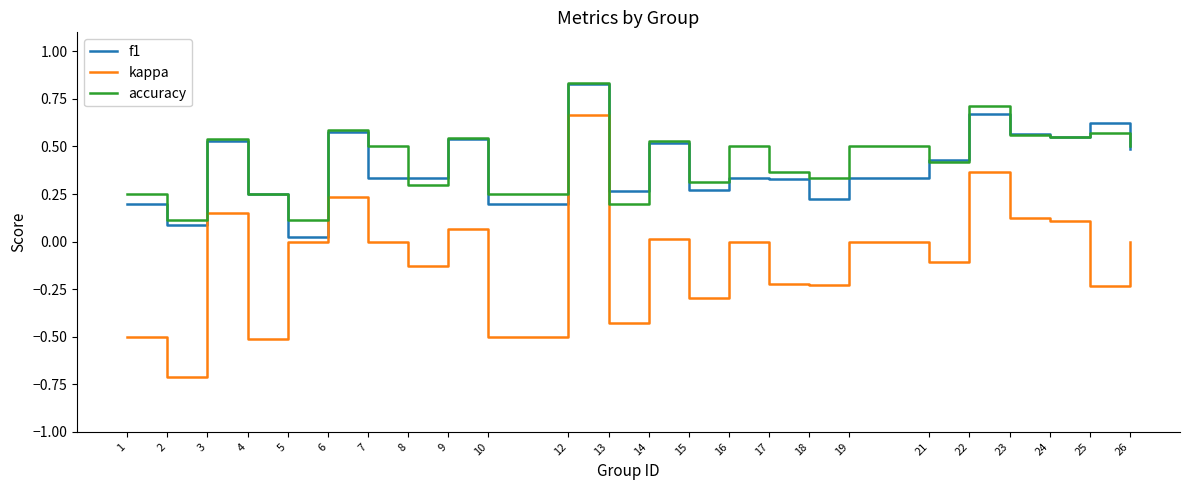

True or false: f1 and accuracy intersect in this chart.

True